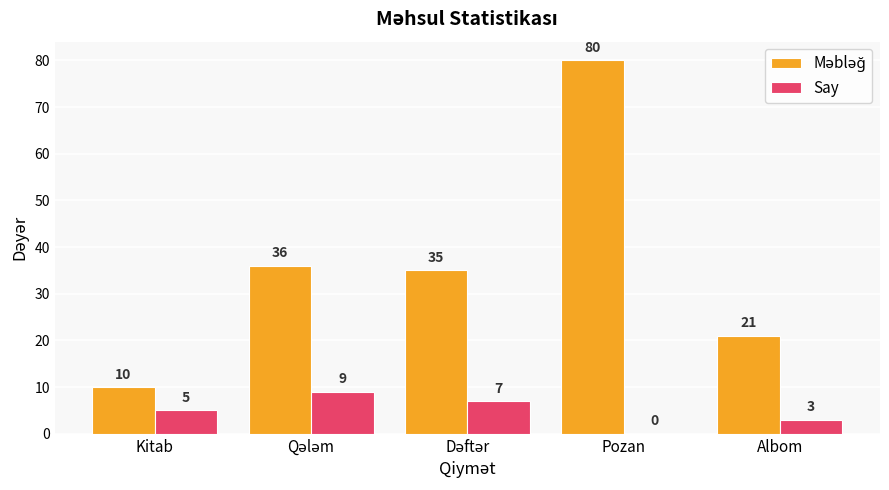

How many categories are shown in the chart?

5